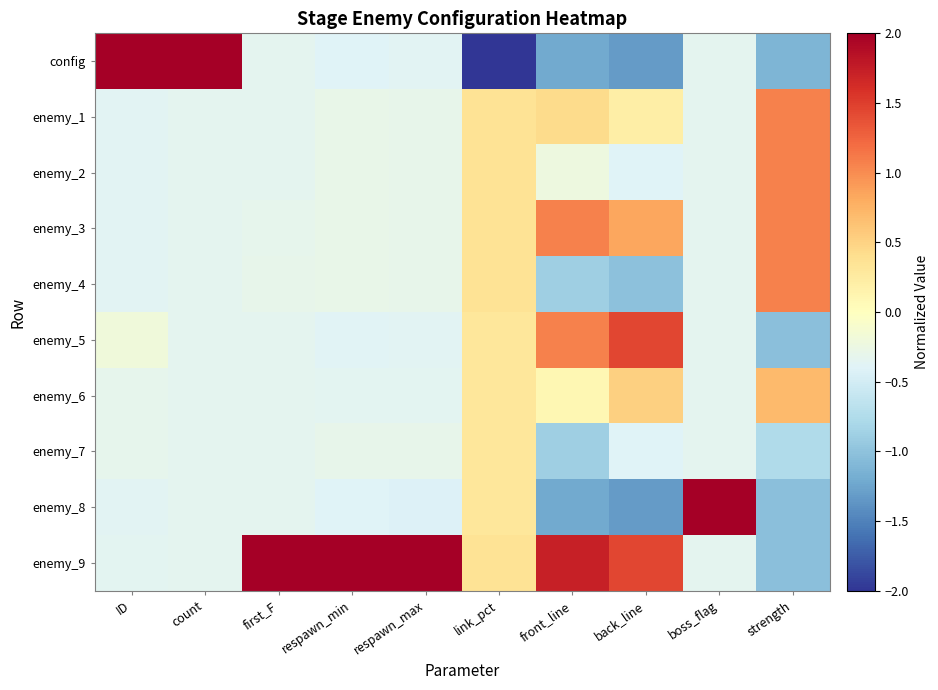

At which category is the sum across all series the highest?

link_pct